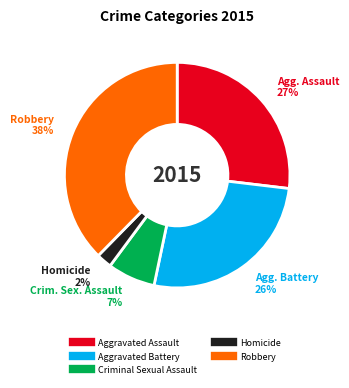

Combined, do Aggravated Assault and Robbery account for over 50%?

Yes